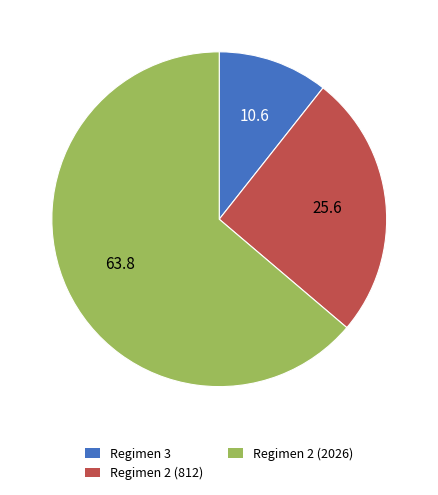

Is it true that Regimen 2 (812) is 26% of the pie?

True